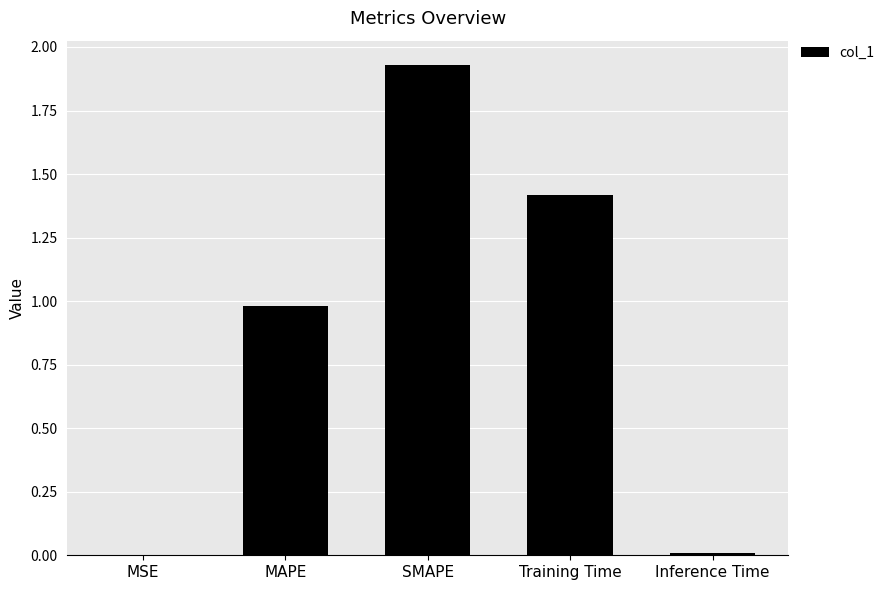

What is the sum of all values?

4.3